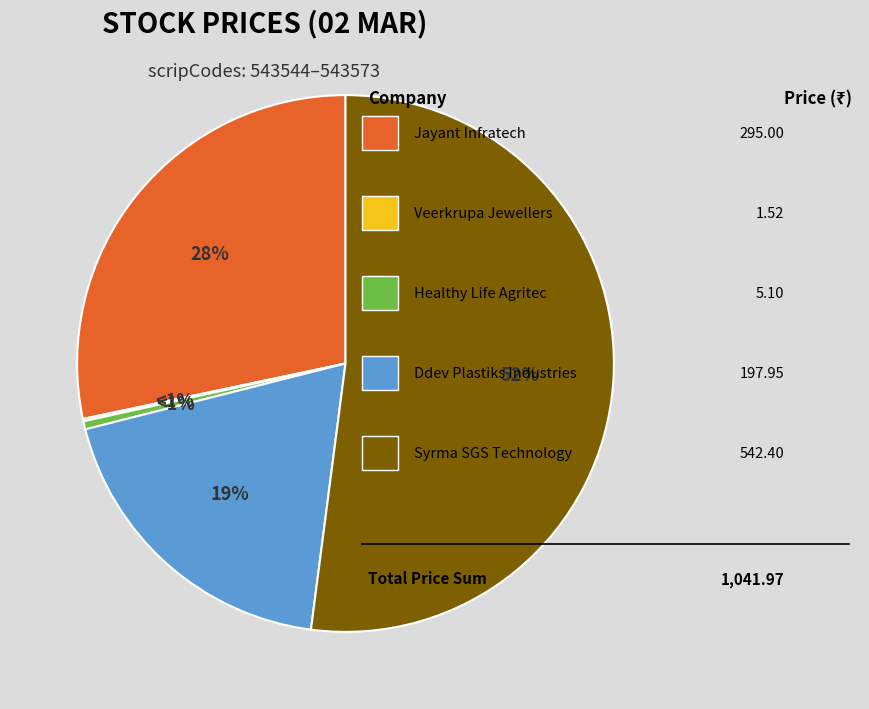

Rank the categories by value from lowest to highest.

Veerkrupa Jewellers Ltd, Healthy Life Agritec Ltd, Ddev Plastiks Industries Ltd, Jayant Infratech Ltd, Syrma SGS Technology Ltd